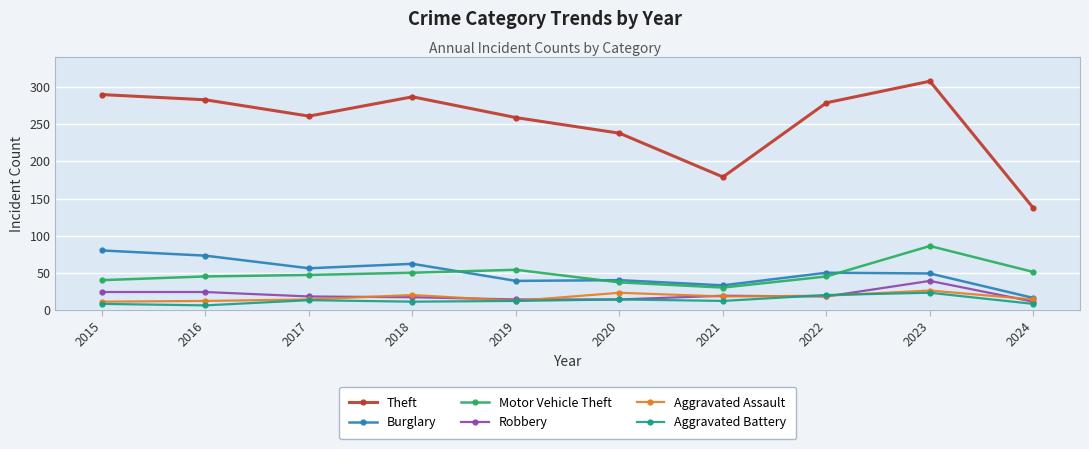

The value of Motor Vehicle Theft at 2022 is 75. True or false?

False